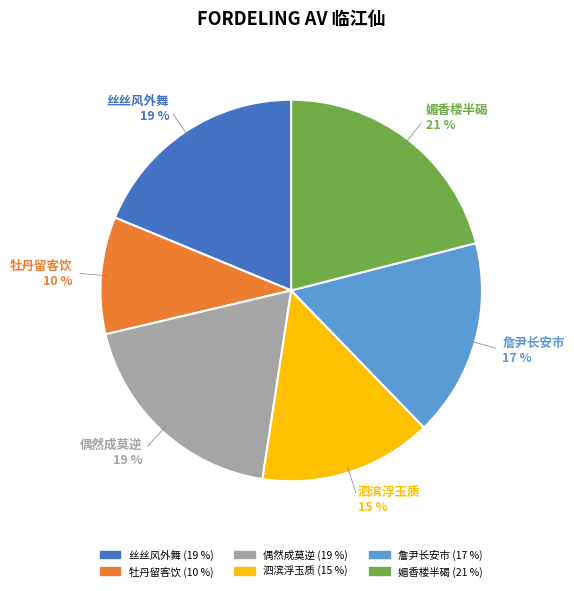

To the nearest percent, what is the average slice percentage?

17%